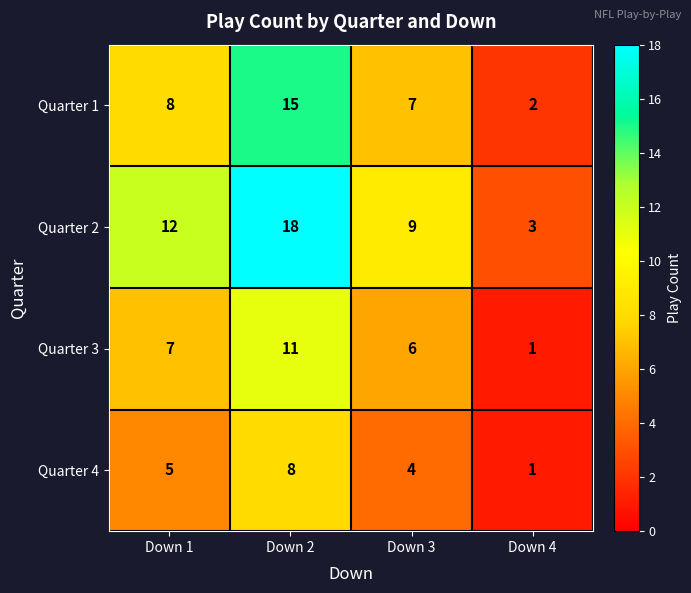

Which series changed the most between Down 1 and Down 3?

Quarter 2